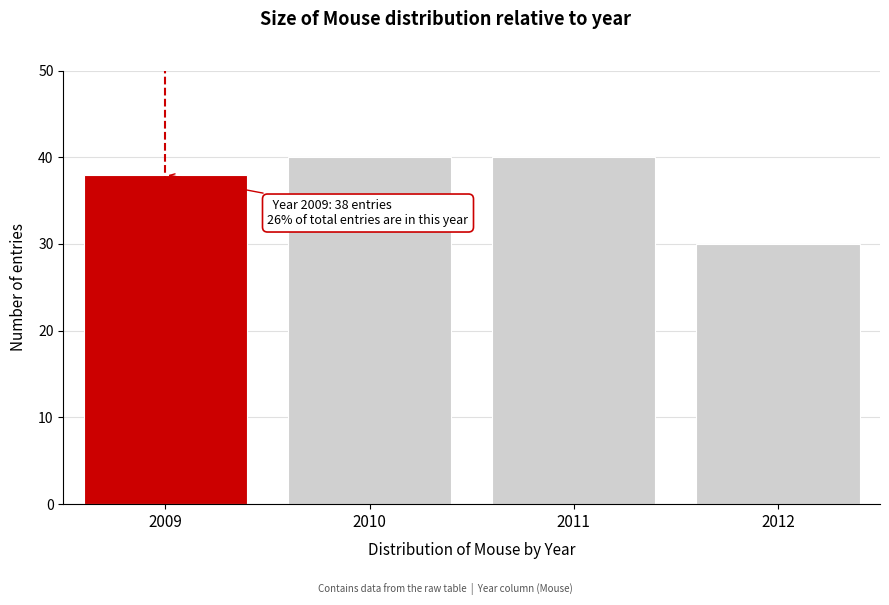

Reading left to right, list all the values displayed in this chart.

2009=38	2010=40	2011=40	2012=30